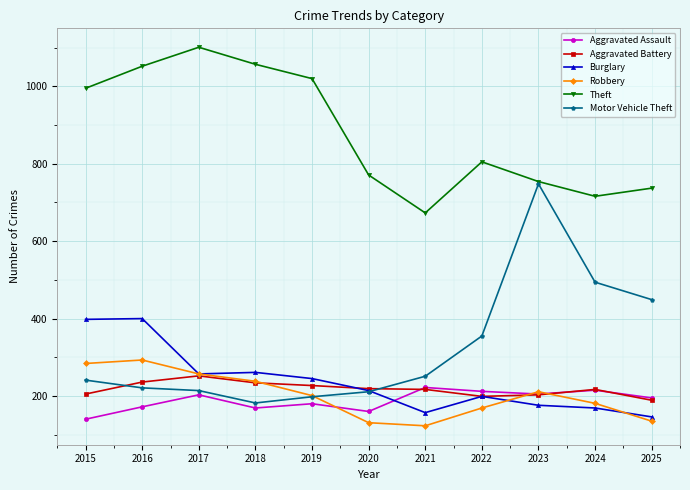

Rank the series at 2016 from highest to lowest value.

Theft, Burglary, Robbery, Aggravated Battery, Motor Vehicle Theft, Aggravated Assault